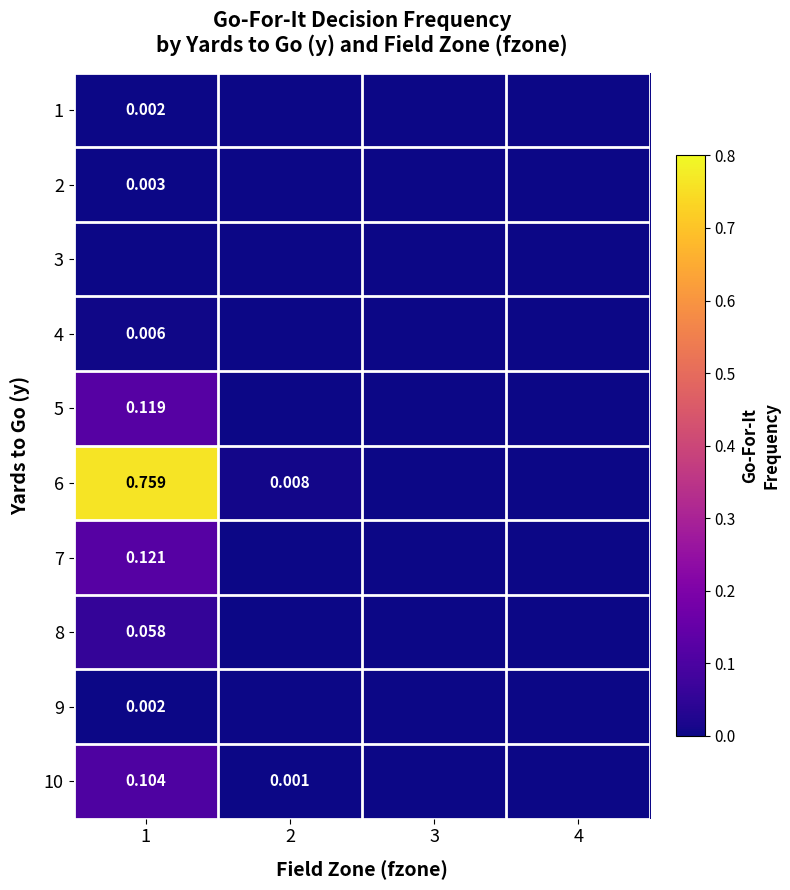

Rank the categories by 10 value from lowest to highest.

3, 4, 2, 1